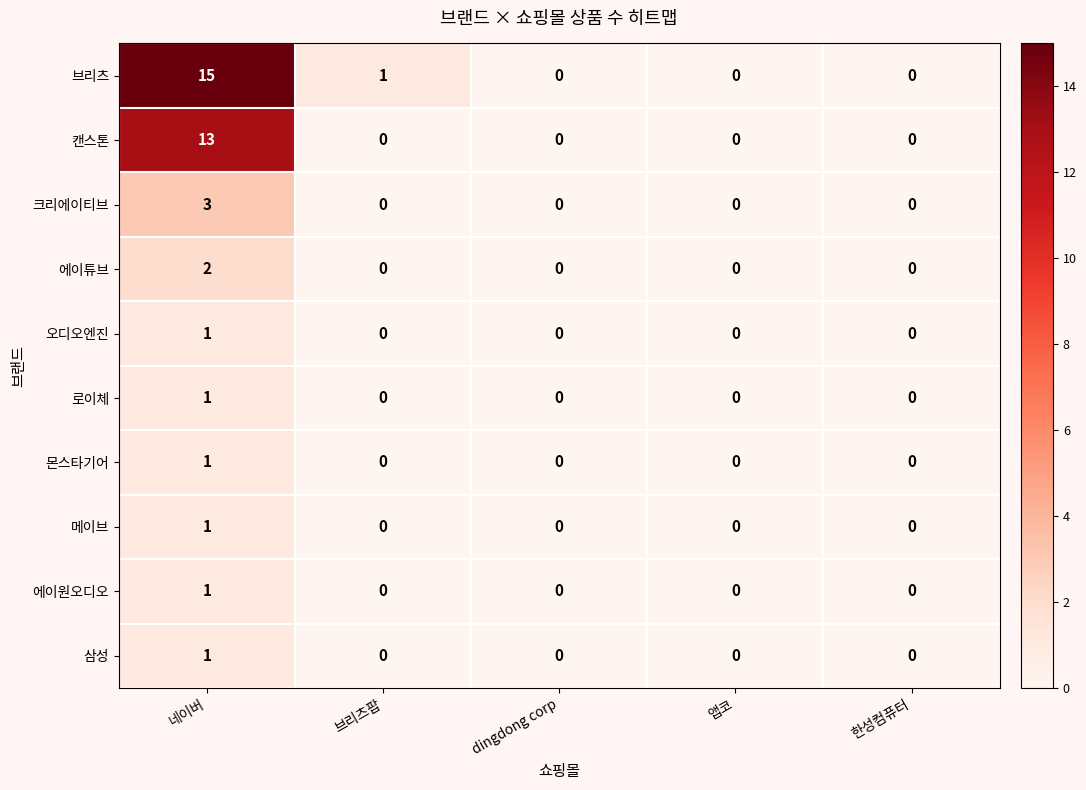

Where is 브리츠 nearest to the value 7?

브리츠팝